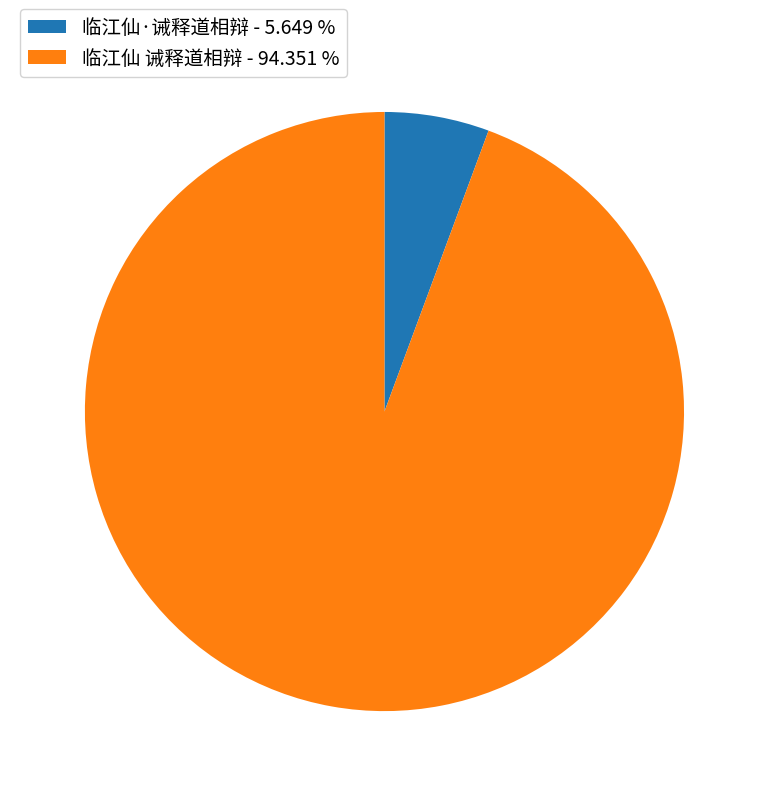

Is there any slice that represents more than half of the pie?

Yes